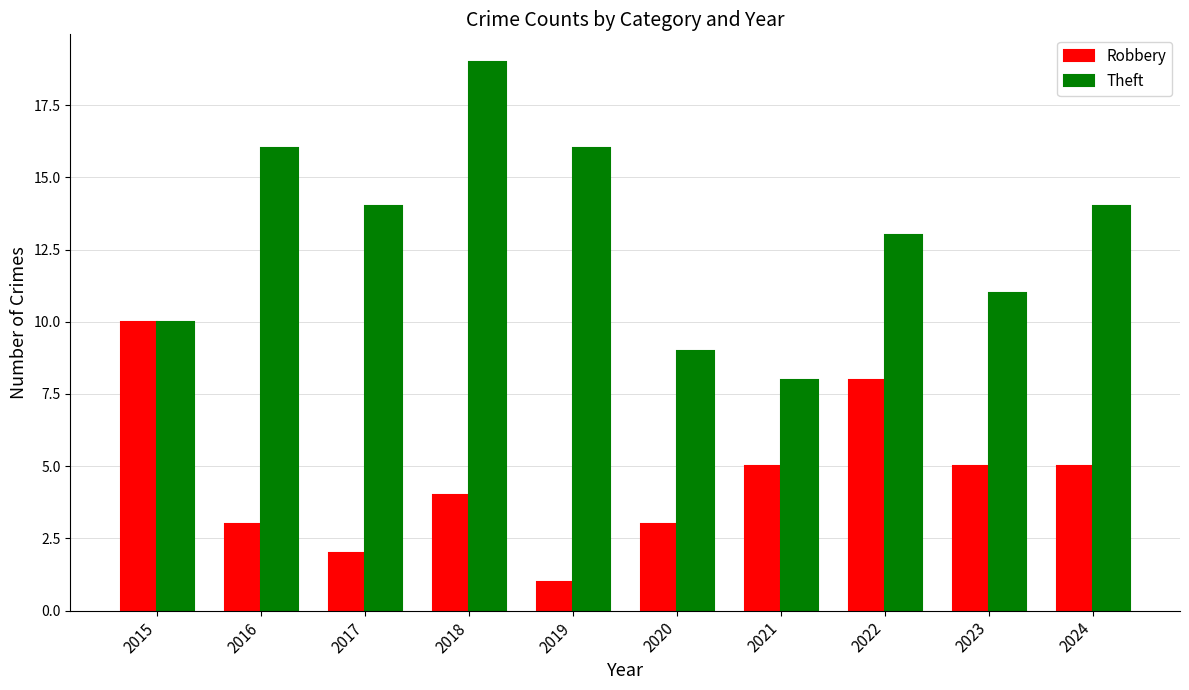

At which label is Theft closest to 13?

2022